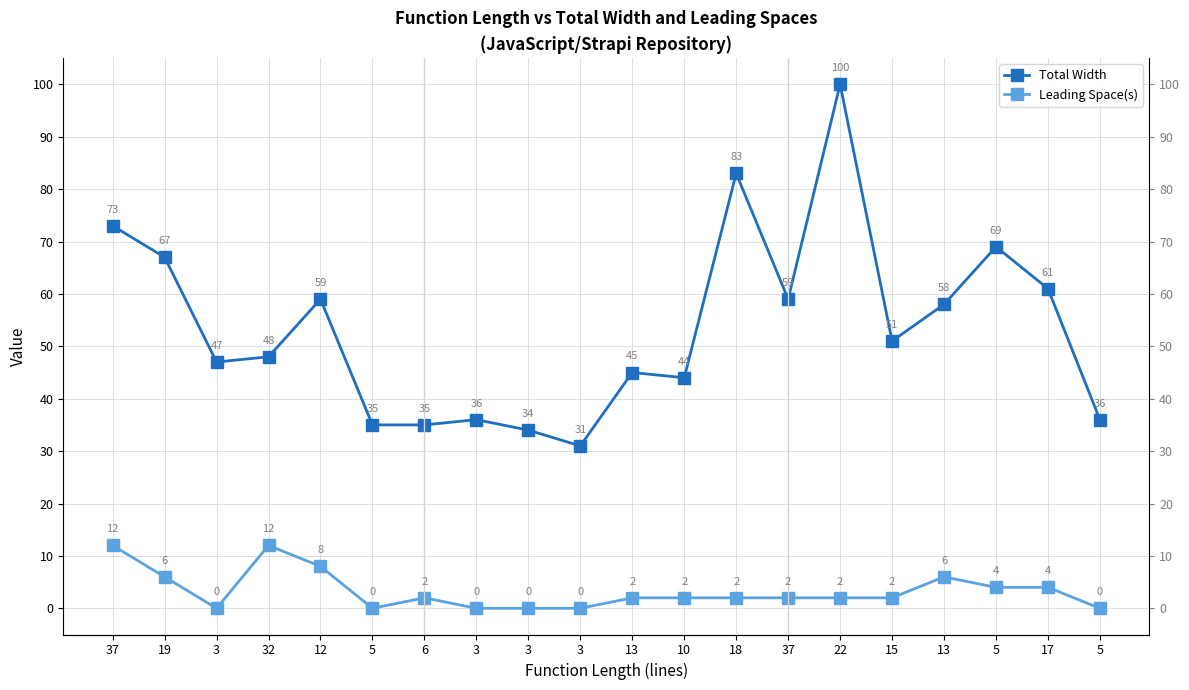

What is the difference between the highest and lowest values at 10?

42